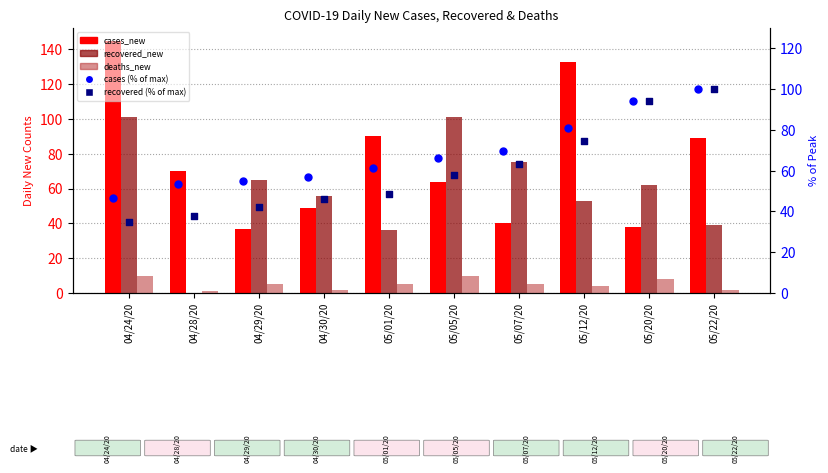

Which series contains the highest Y value?

cases_new